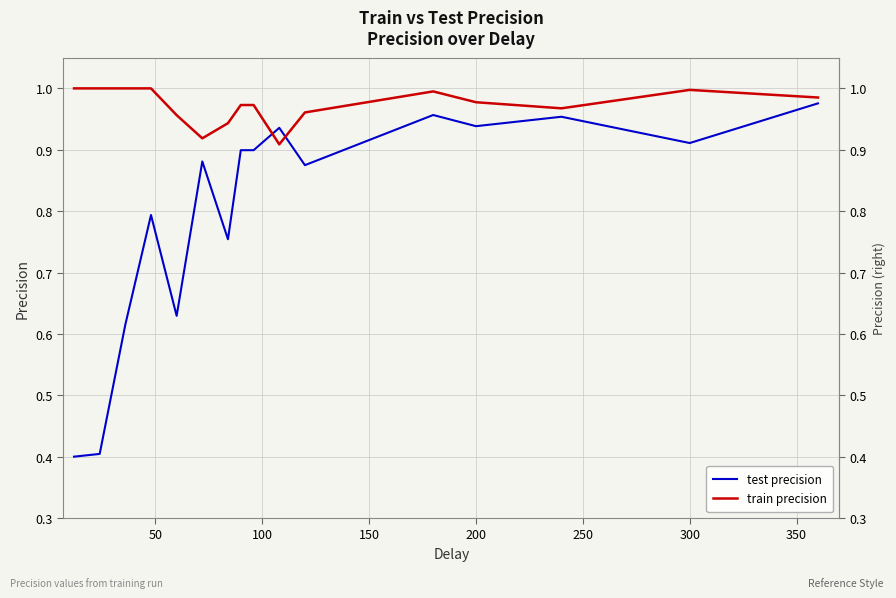

Does the chart display data point markers on the line(s)?

No